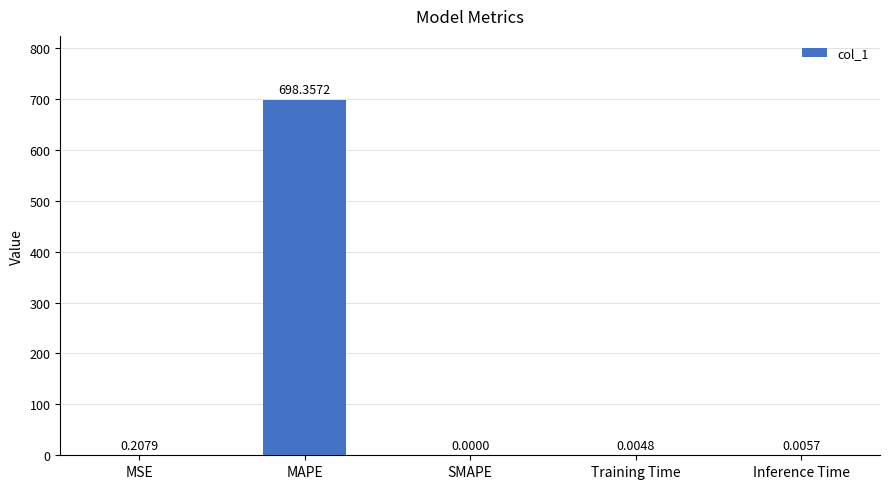

What is the sum of all values?

698.6